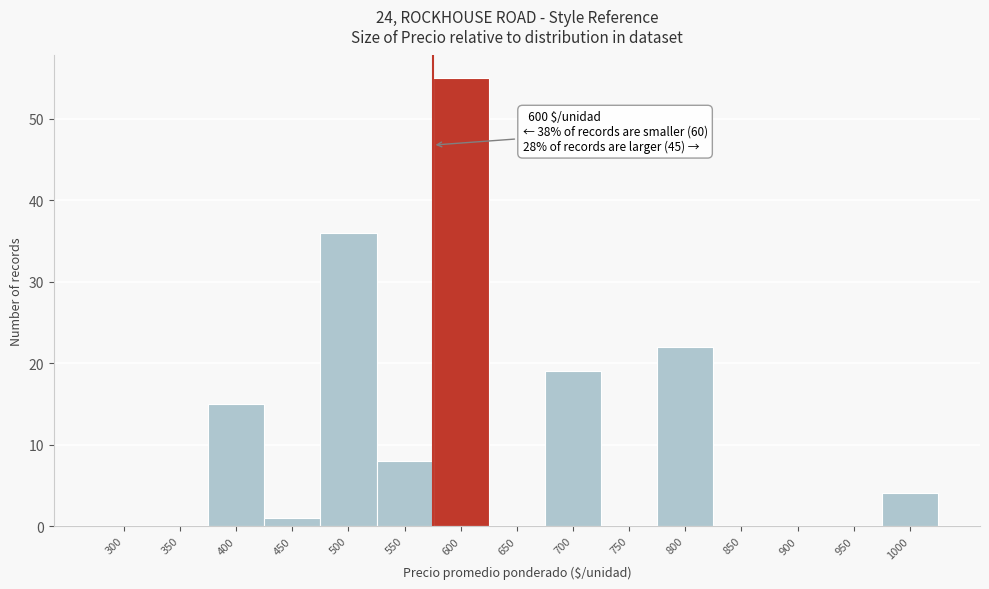

Reading right to left, extract all data points from this chart.

1000=4	950=0	900=0	850=0	800=22	750=0	700=19	650=0	600=55	550=8	500=36	450=1	400=15	350=0	300=0